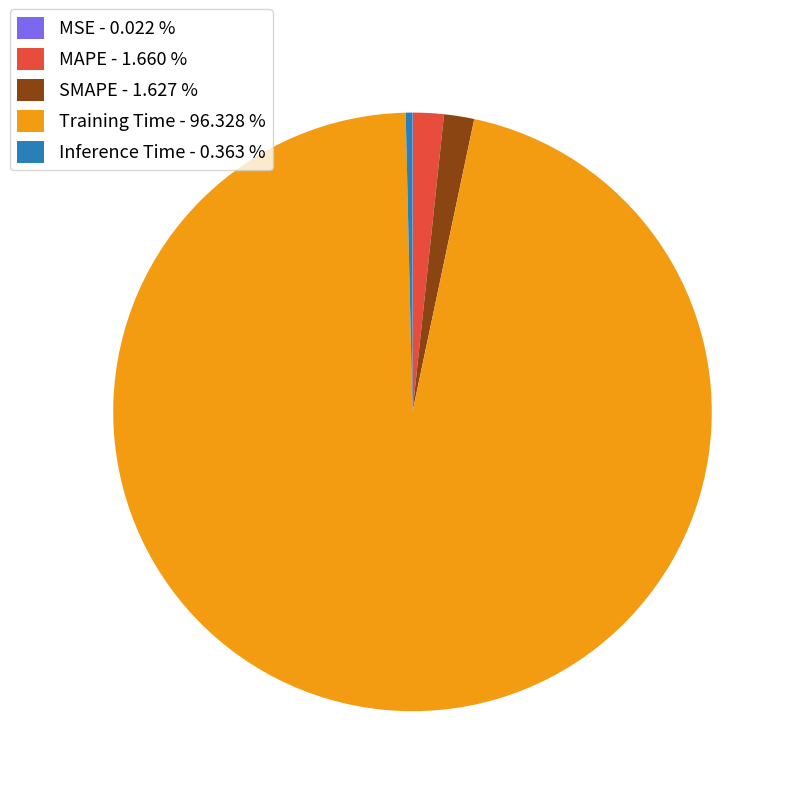

Is there any slice that represents more than half of the pie?

Yes